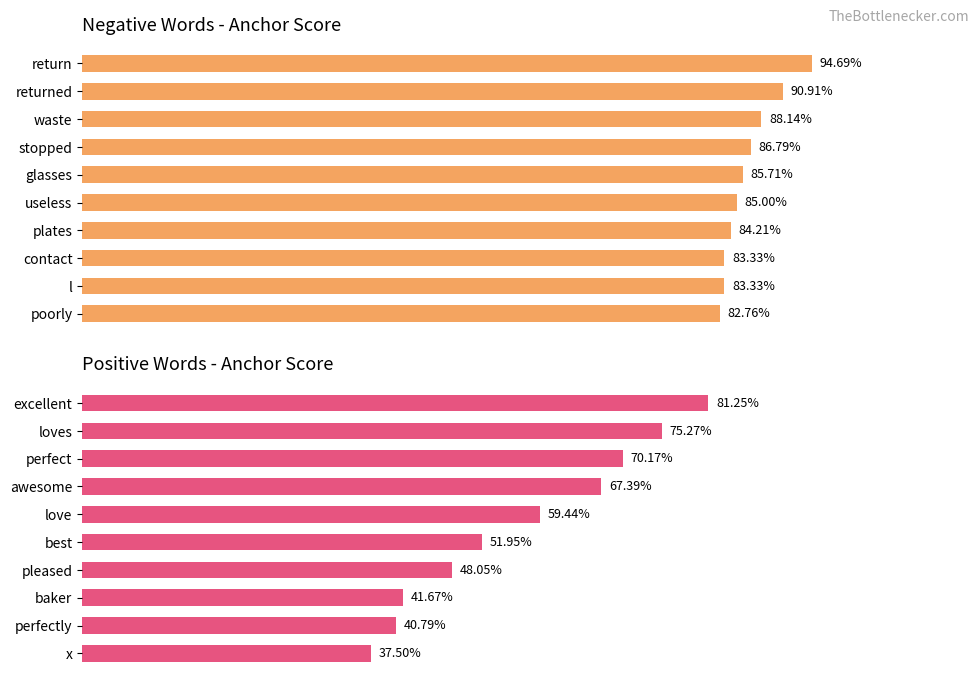

Rank the series at 2 from highest to lowest value.

negative anchor score, positive anchor score